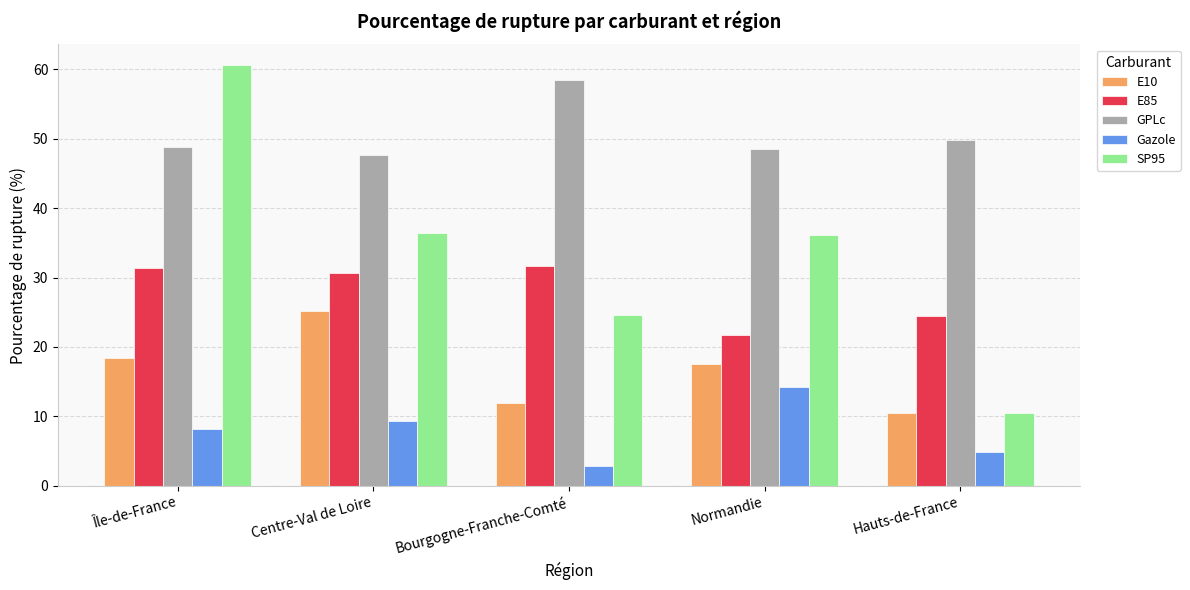

What is the minimum value shown in the chart?

2.9